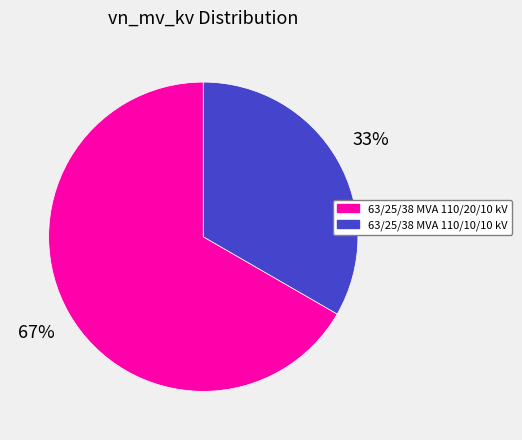

To the nearest percent, what percentage of the pie is 63/25/38 MVA 110/10/10 kV?

33%